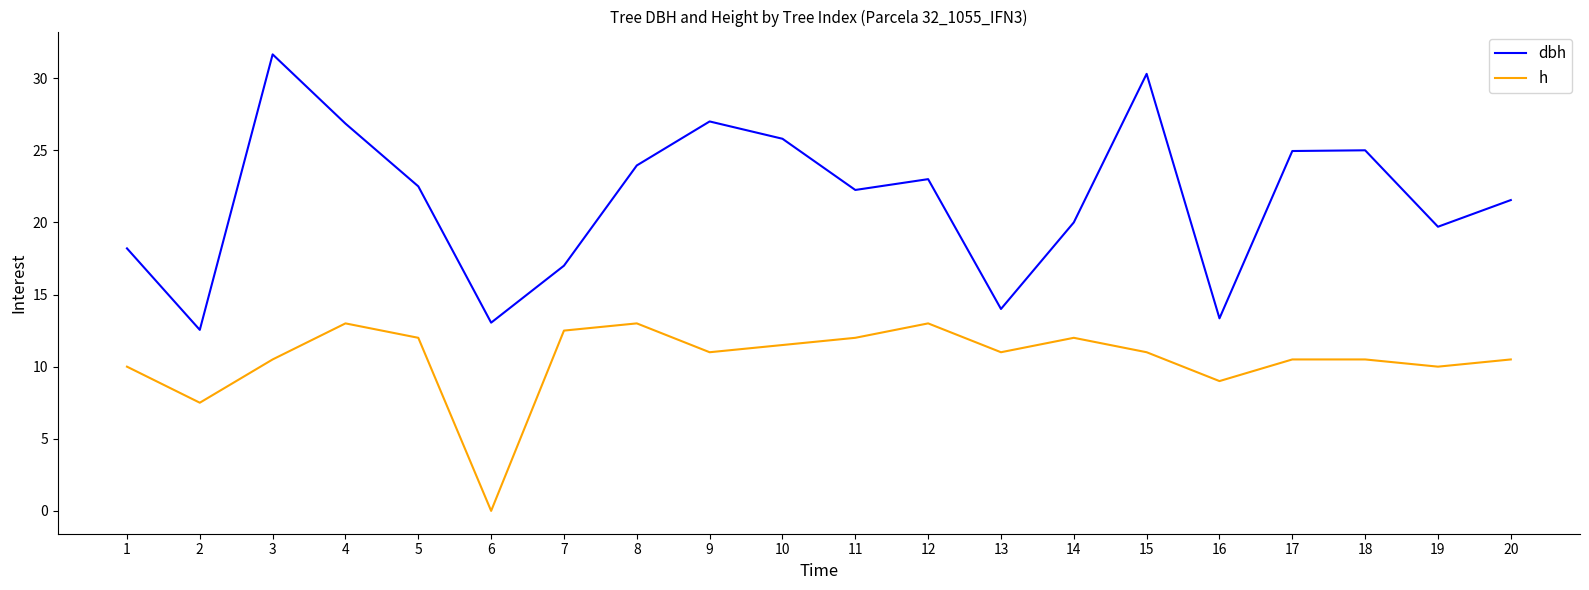

Rank the series at 20 from lowest to highest value.

h, dbh